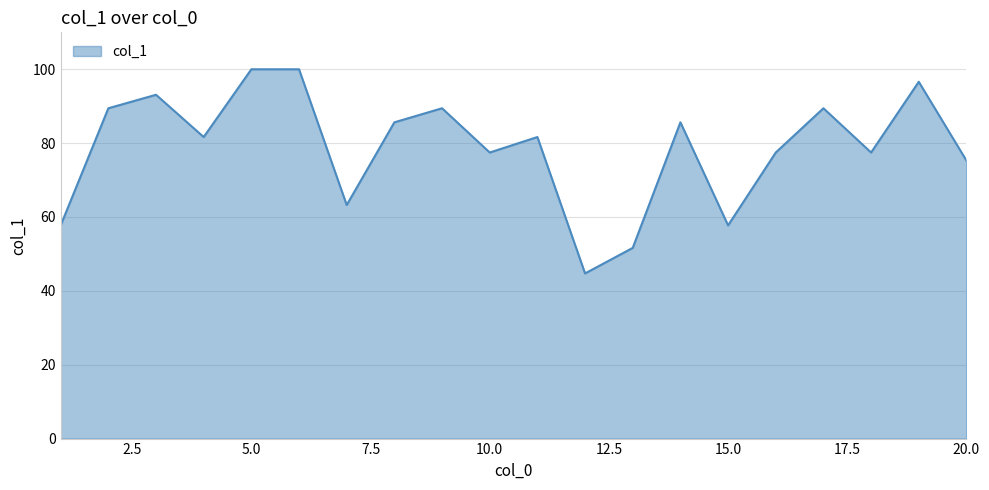

What is the sum of all values?

1575.3